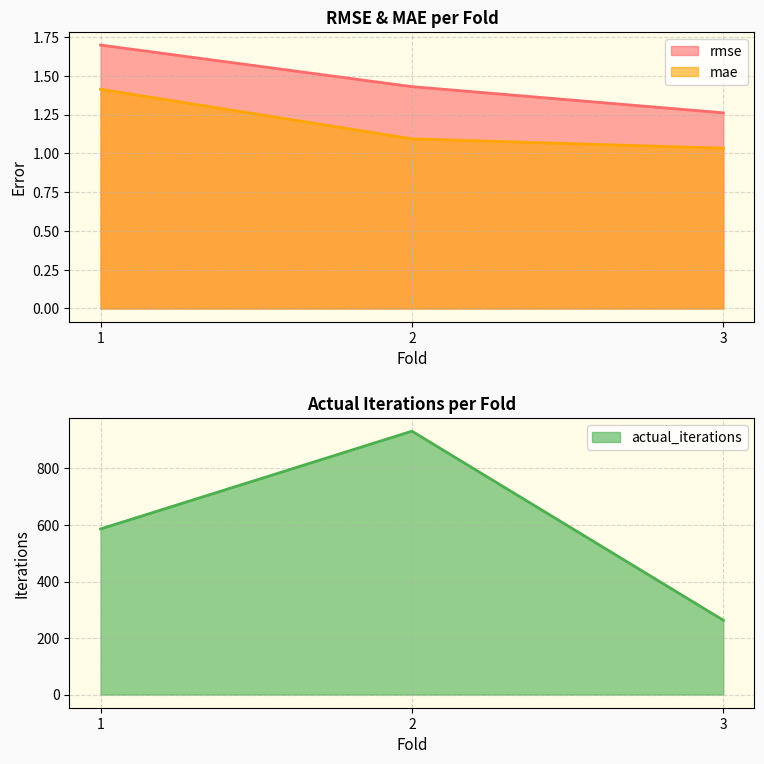

At how many categories does at least one series exceed 406?

2